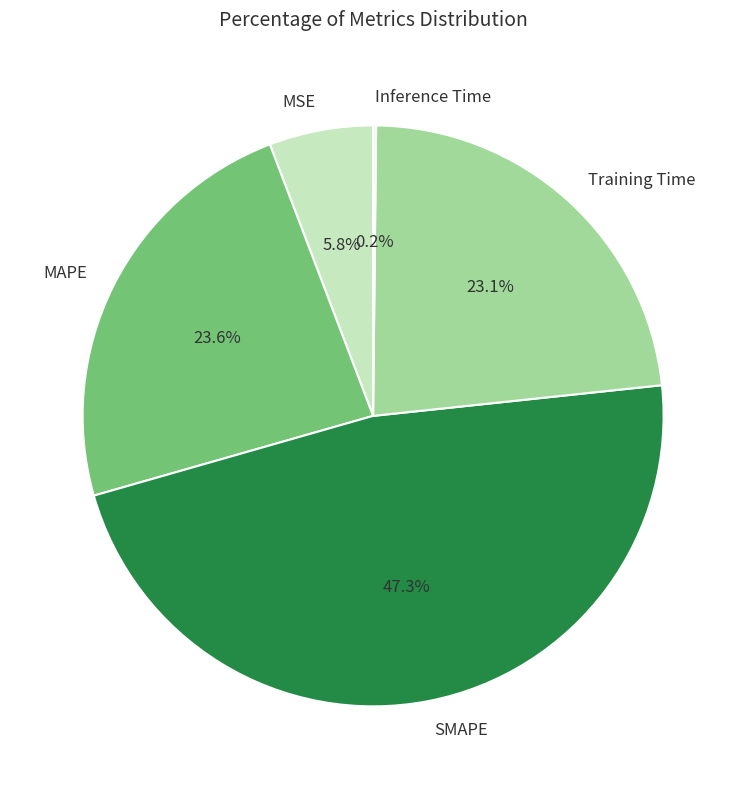

Which slice is the largest?

SMAPE